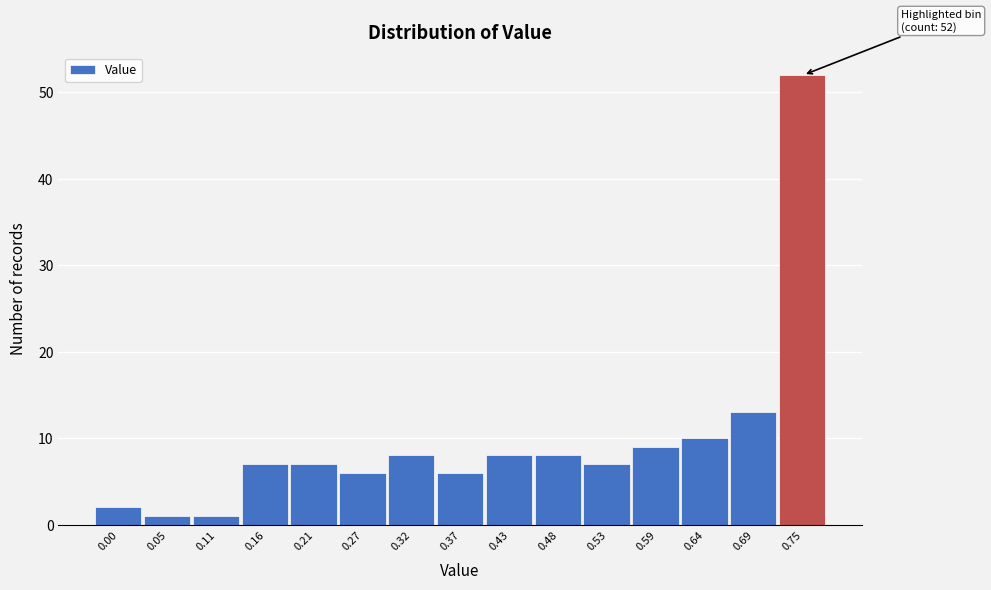

Reading right to left, transcribe all the data shown in this chart.

52	13	10	9	7	8	8	6	8	6	7	7	1	1	2